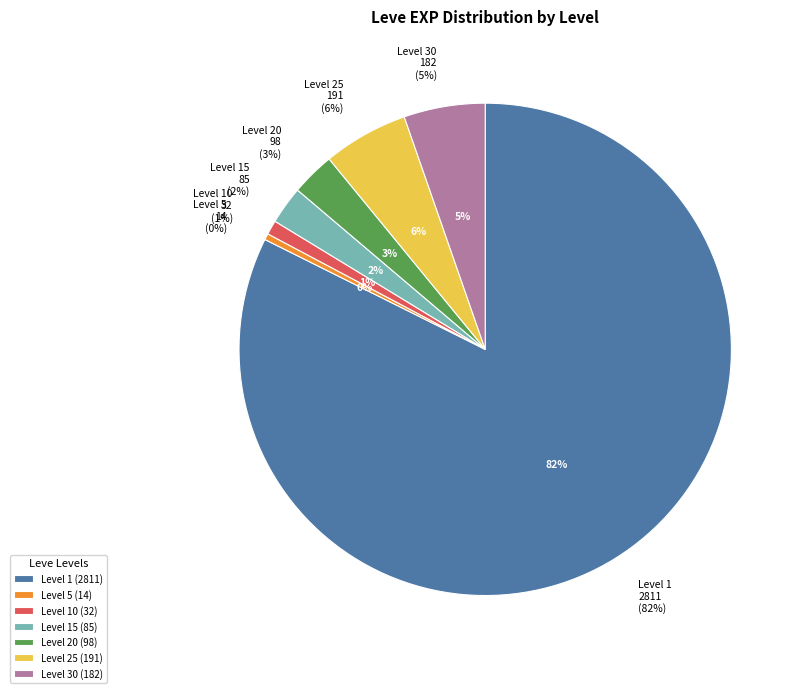

Does 37 represent more than half of the total?

No